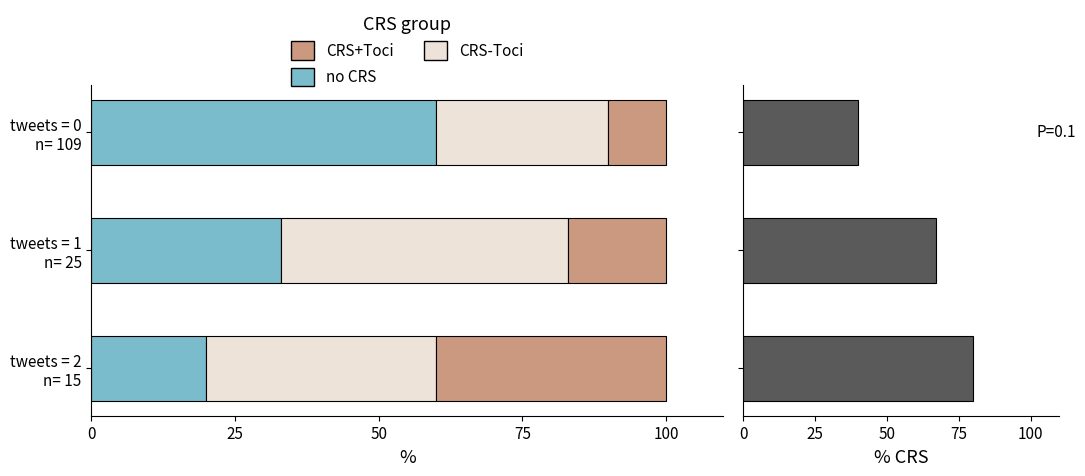

What is the difference between the maximum and minimum values in the CRS+Toci series?

30